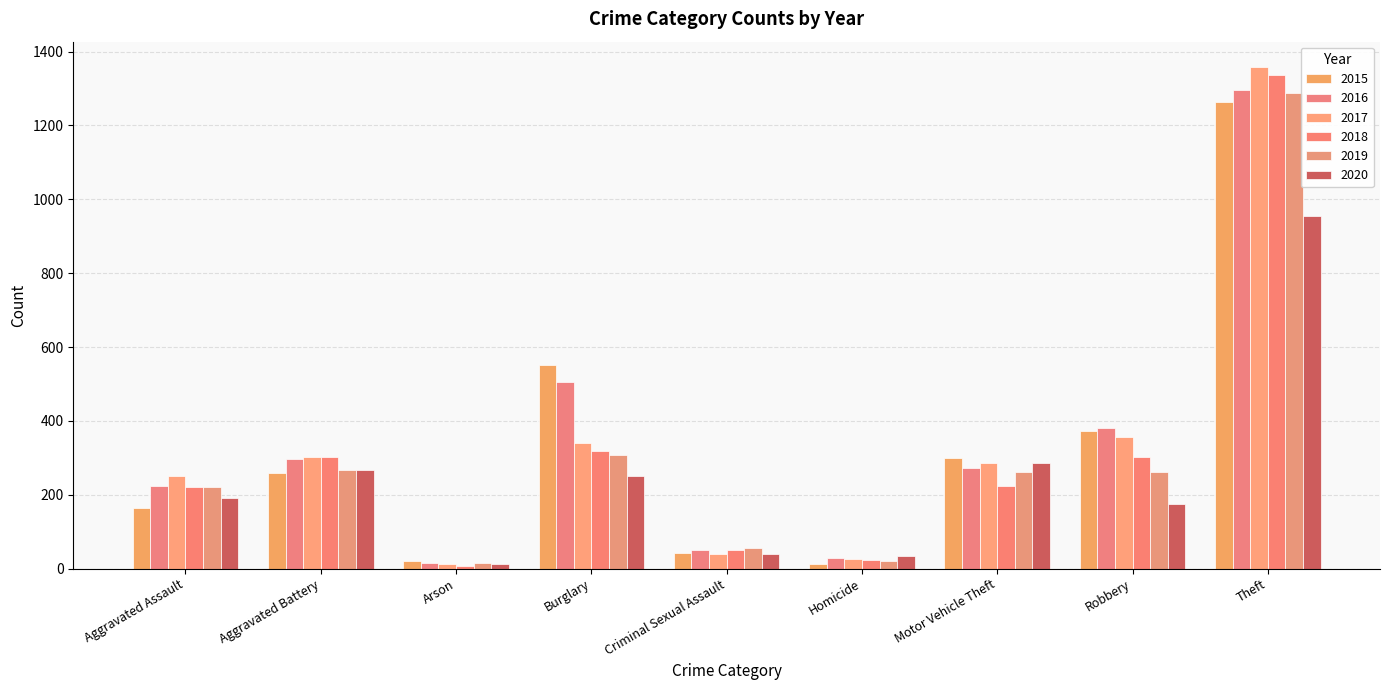

How many bars are there in total?

54